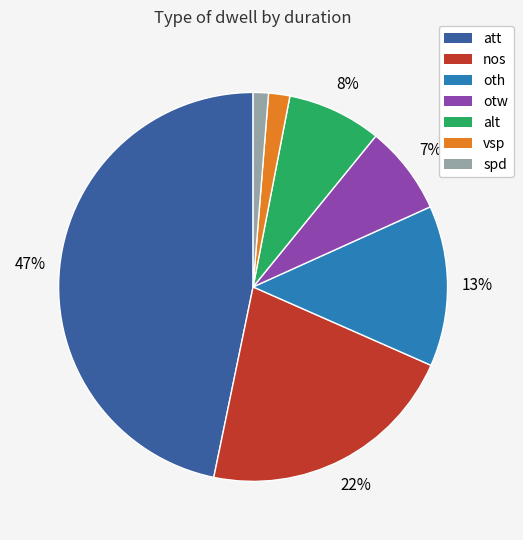

To the nearest percent, what is the average slice percentage?

14%